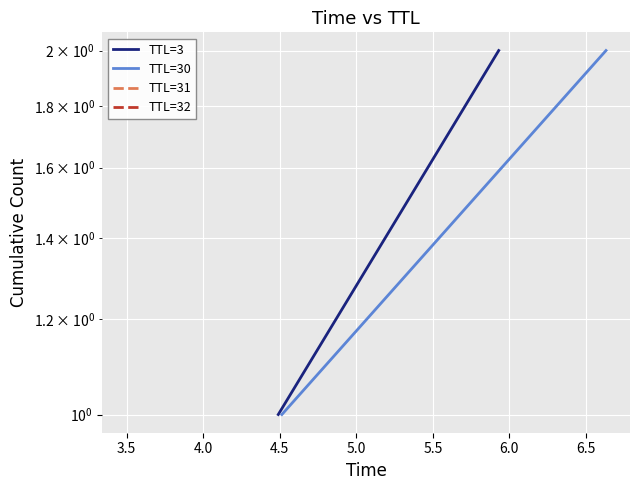

Between 3.0 and 3.5, which is larger?

3.5